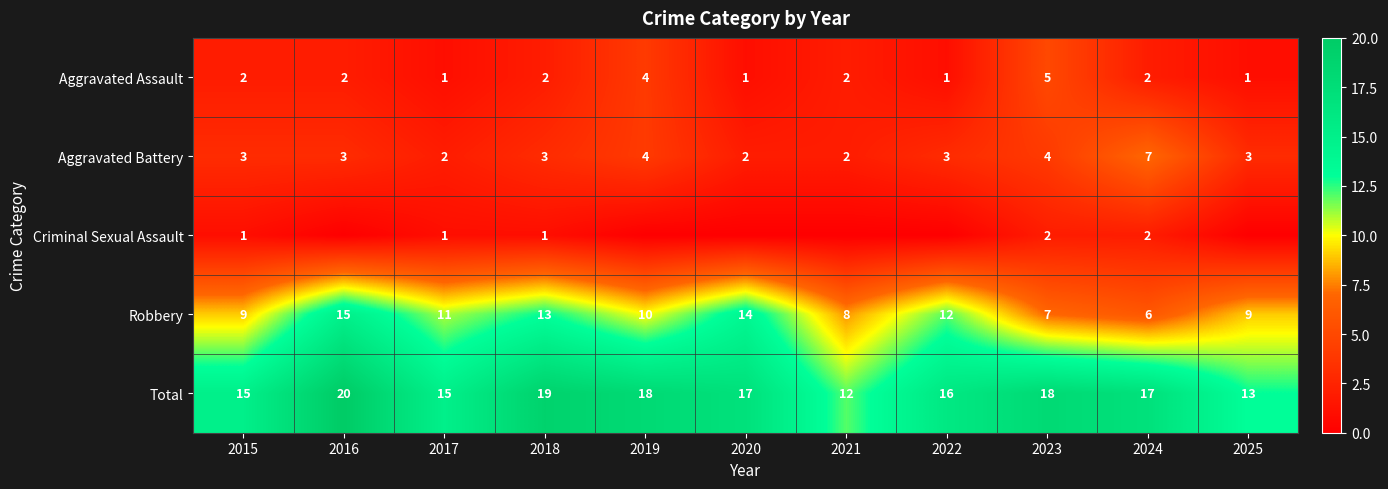

Is the value of Aggravated Battery at 2019 greater than the value of Aggravated Assault at 2023?

No